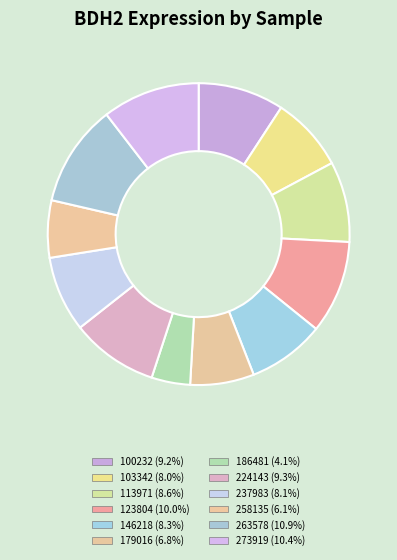

To the nearest percent, what is the difference between the largest and smallest slice percentages?

7%